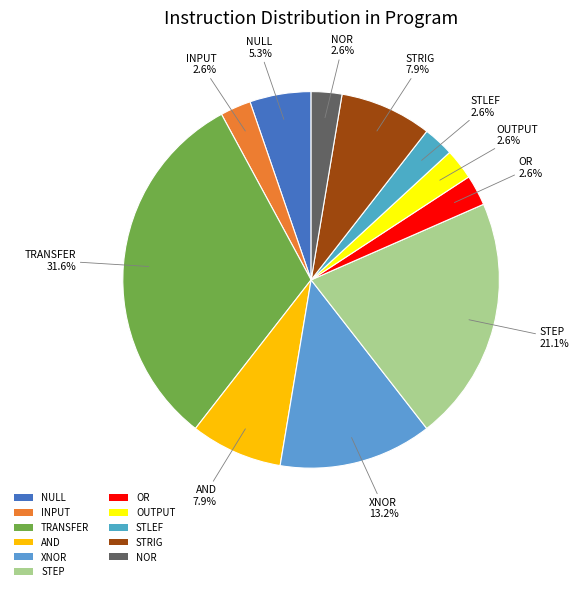

Does any single category account for the majority?

No